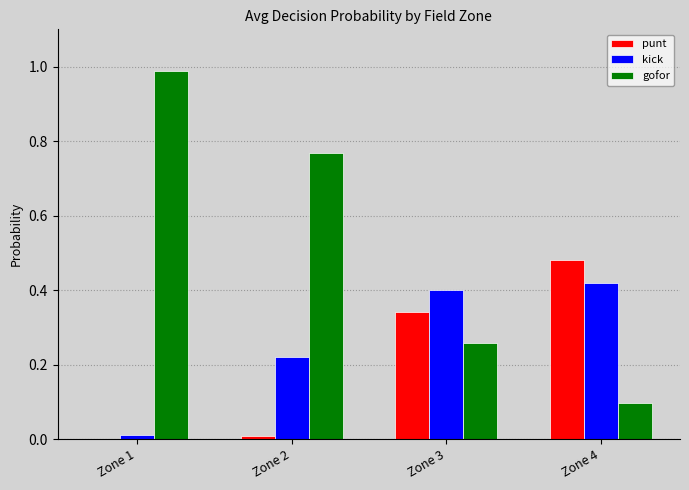

Between Zone 2 and Zone 3, which series saw the biggest shift?

gofor